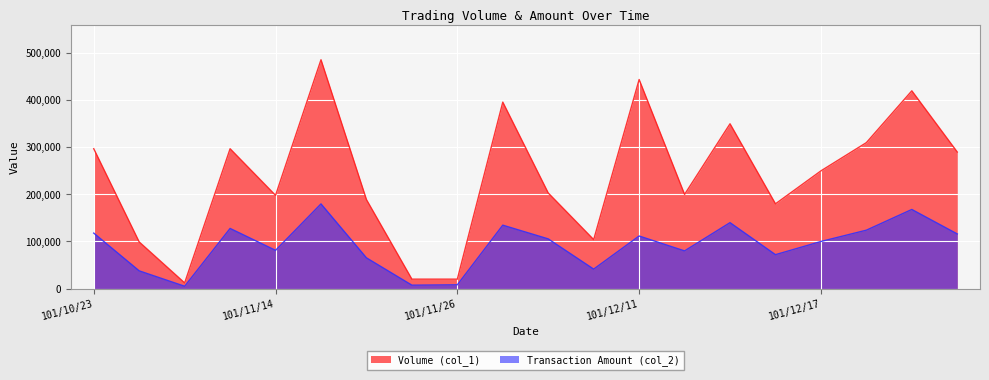

Which has a higher value, 101/12/19 or 101/11/26?

101/12/19